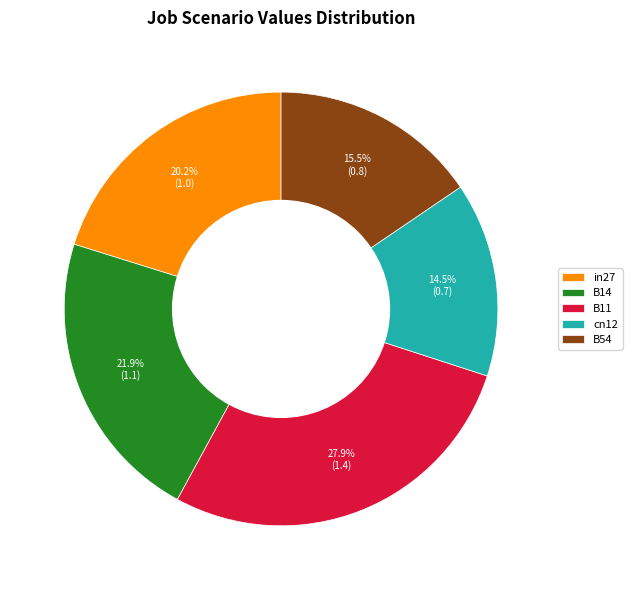

What is the total percentage of B14 and in27?

42.1%